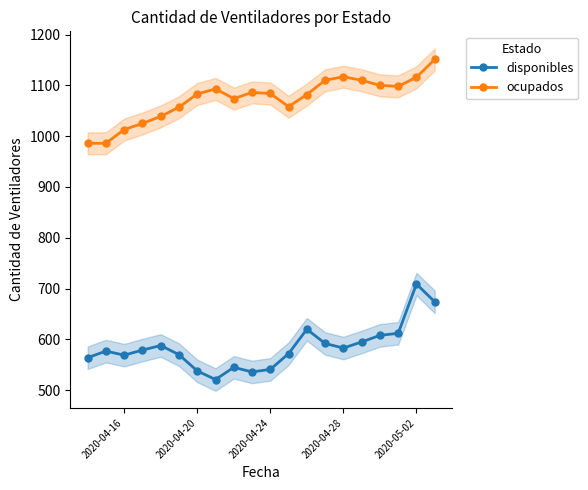

True or false: ocupados has more than 0 points higher than both neighbors.

True